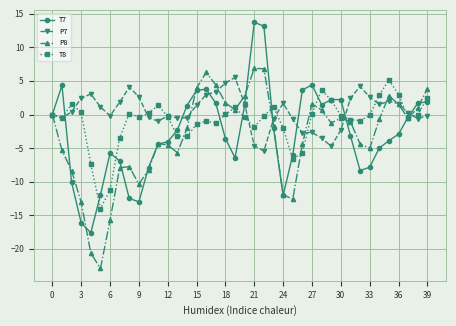

True or false: T7 has more than 1 points higher than both neighbors.

True